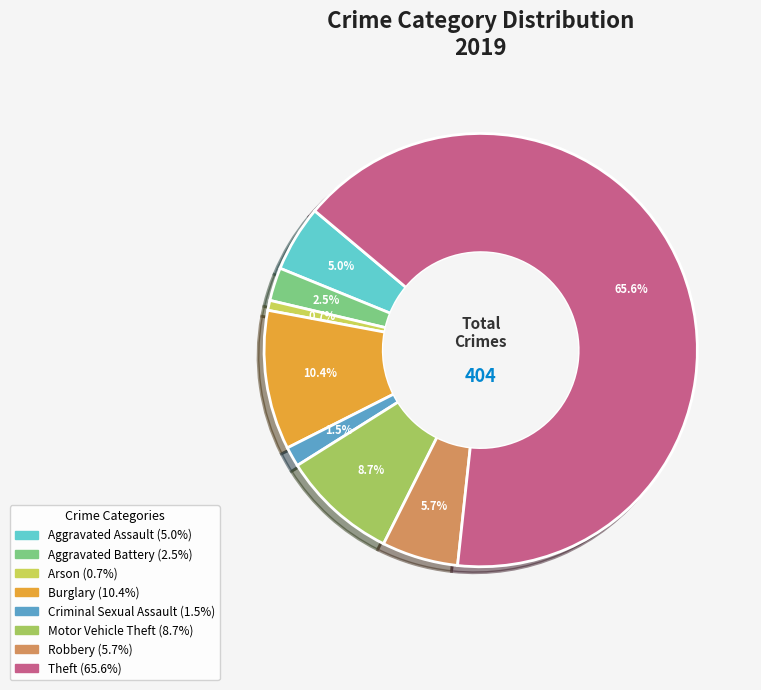

Is the sum of Theft and Criminal Sexual Assault greater than half?

Yes